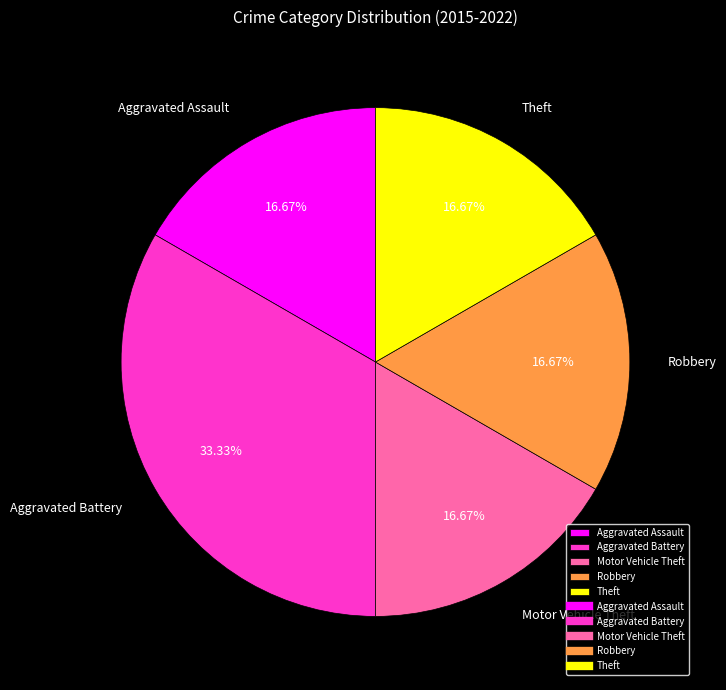

Approximately how many times larger is the value at Aggravated Assault compared to Motor Vehicle Theft?

1.0